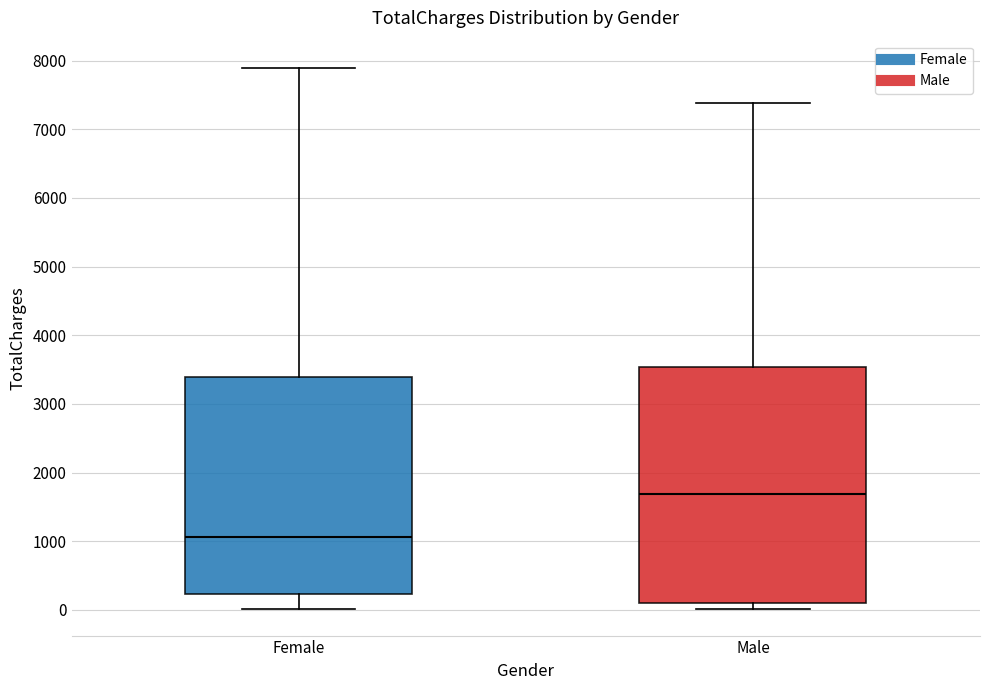

Where is the upper edge of the box for Female on the y-axis? The values are not printed on the chart, so give them approximately, as read against the axis.

3400